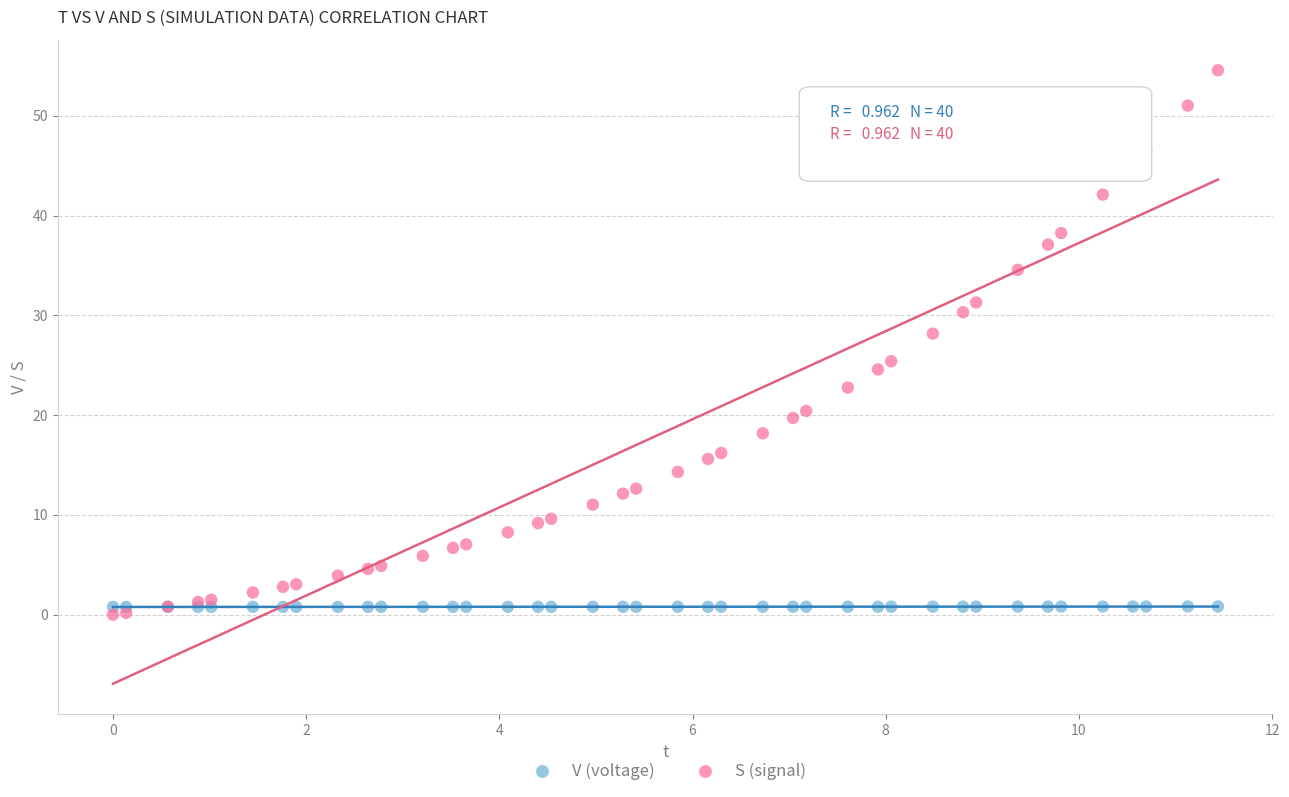

Which series has the largest Y range (max minus min)?

S (signal)